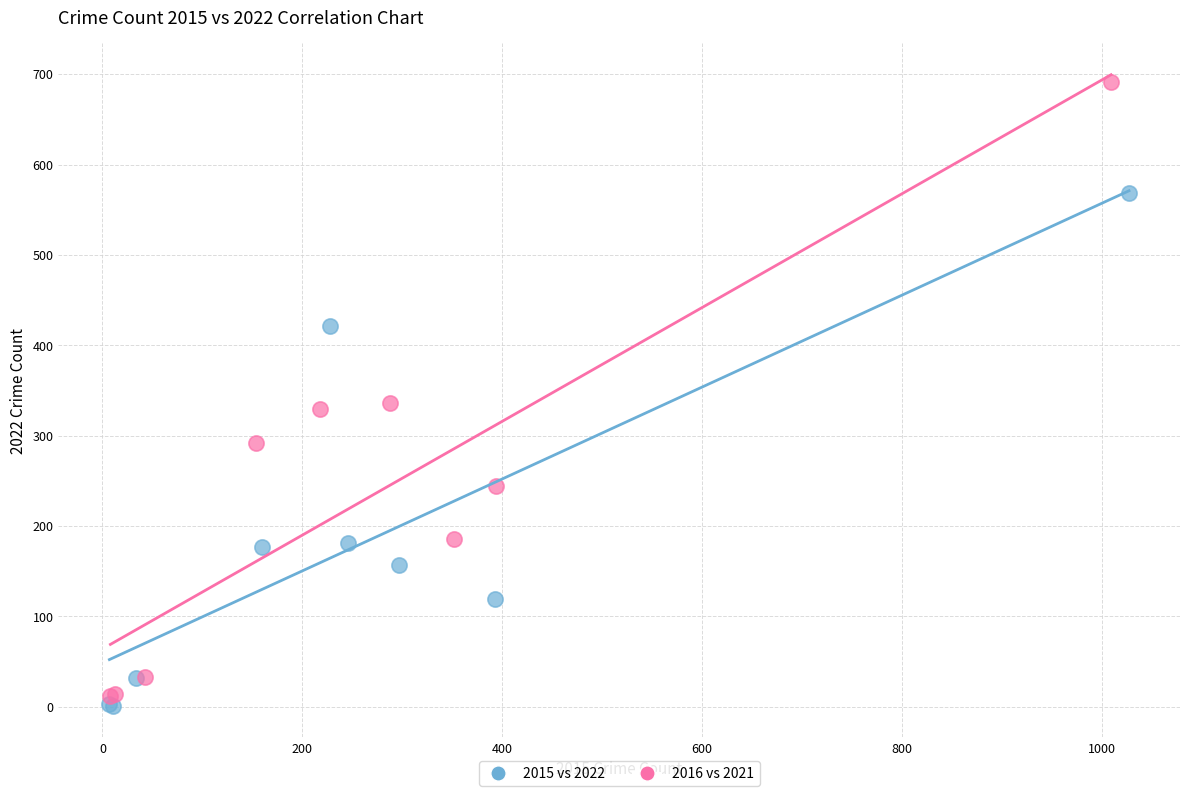

Which series reaches the maximum Y coordinate?

2016 vs 2021